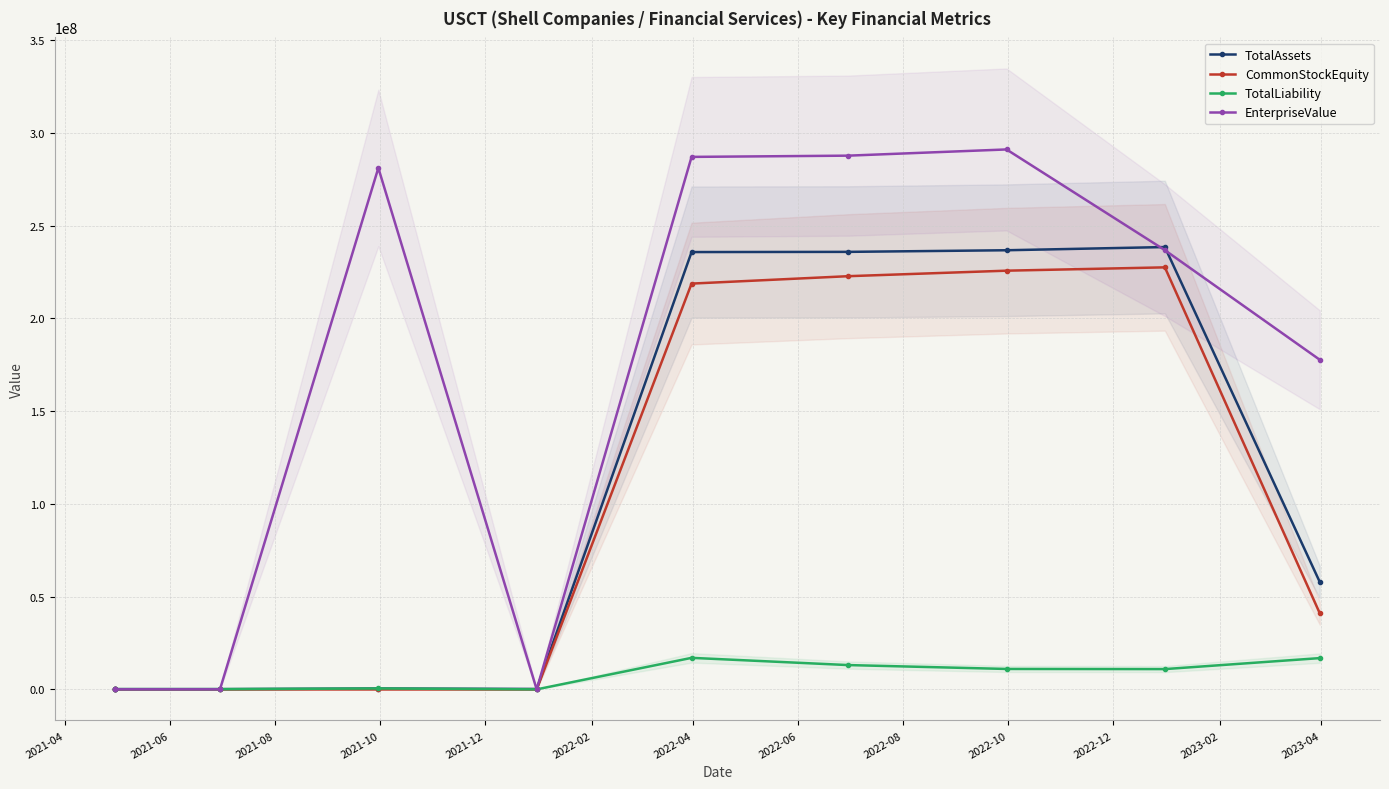

How many values in the EnterpriseValue series are below 236775763?

5